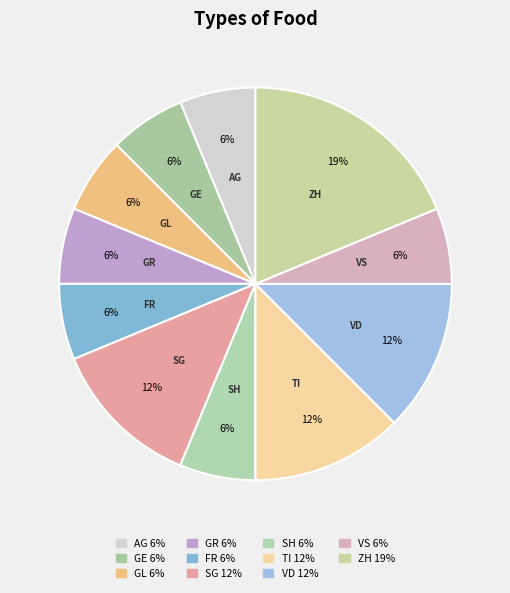

How many slices are in this pie chart?

11